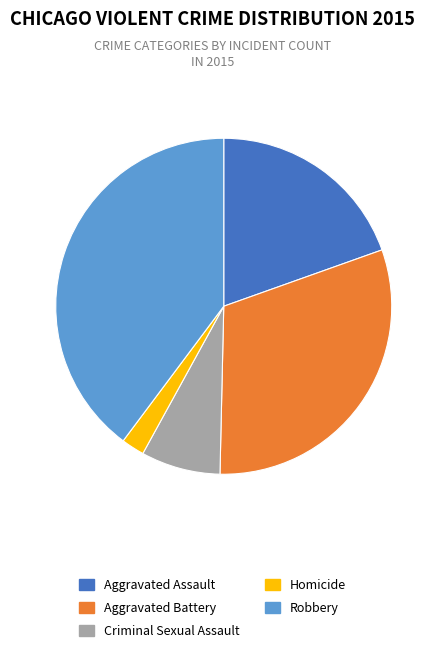

Rank the categories by value from highest to lowest.

Robbery, Aggravated Battery, Aggravated Assault, Criminal Sexual Assault, Homicide